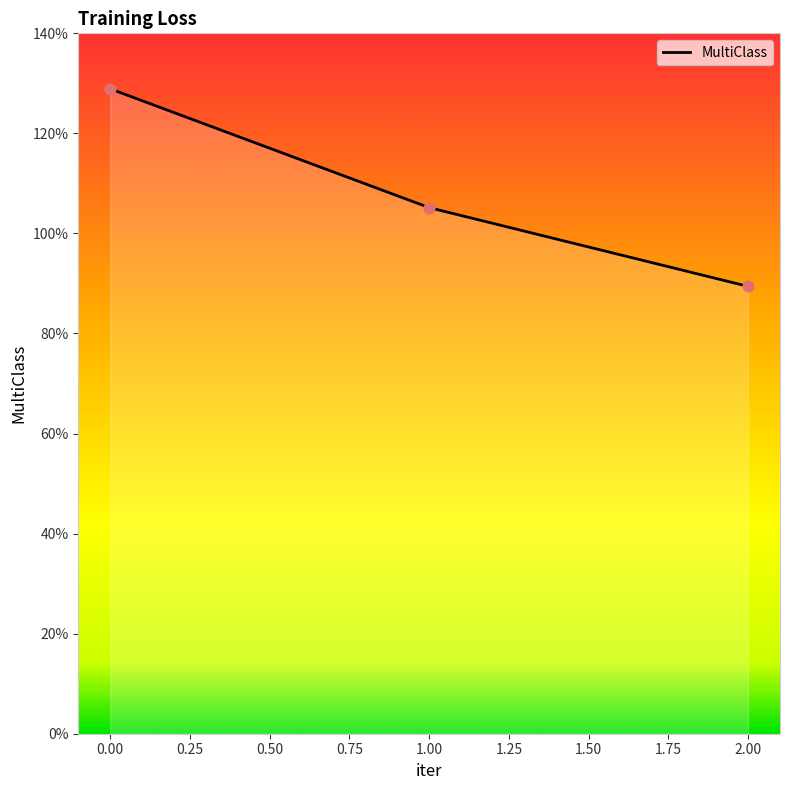

Does the chart have visible grid lines?

No